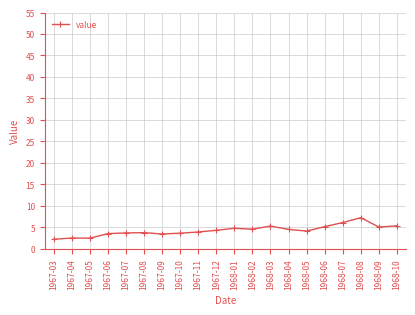

What is the change in value from 1967-08 to 1968-01?

+1.0